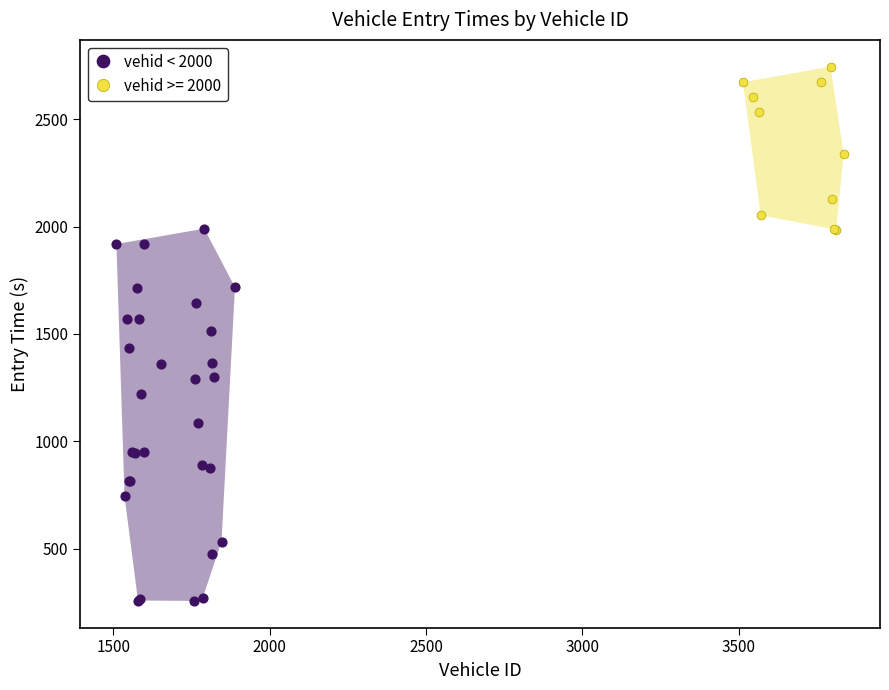

Which series contains the highest Y value?

vehid >= 2000